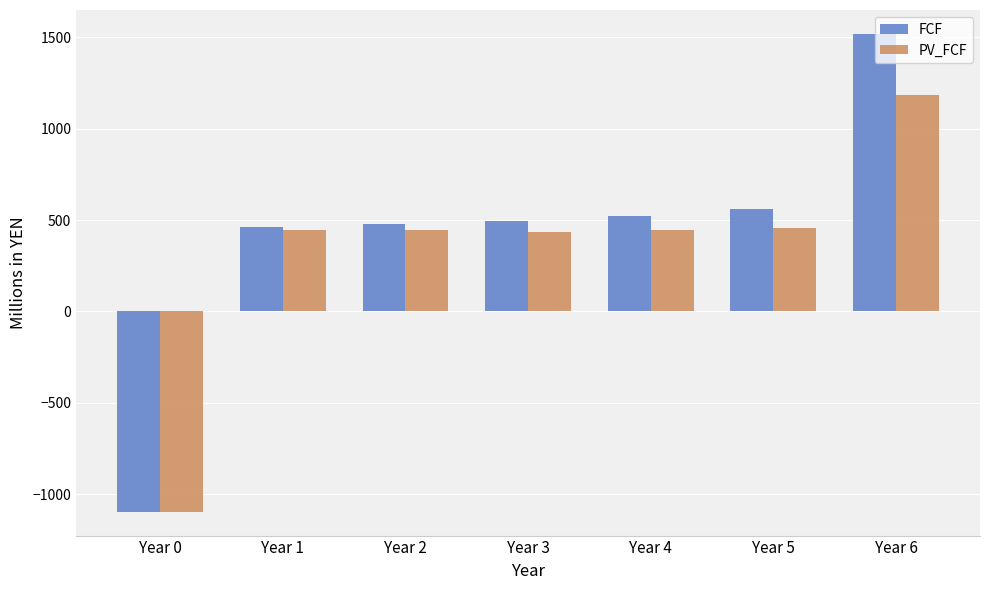

What is the minimum value for FCF?

-1096.0